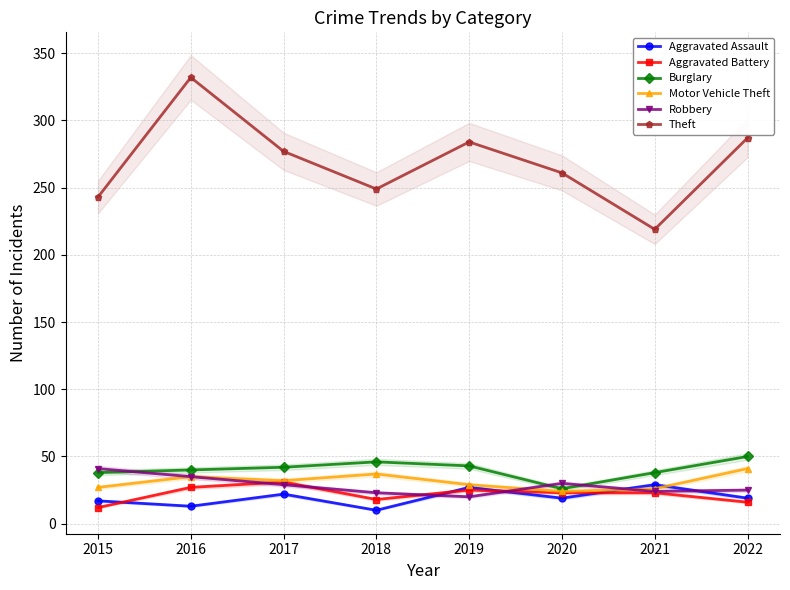

True or false: Aggravated Assault has more than 0 interior local peaks.

True